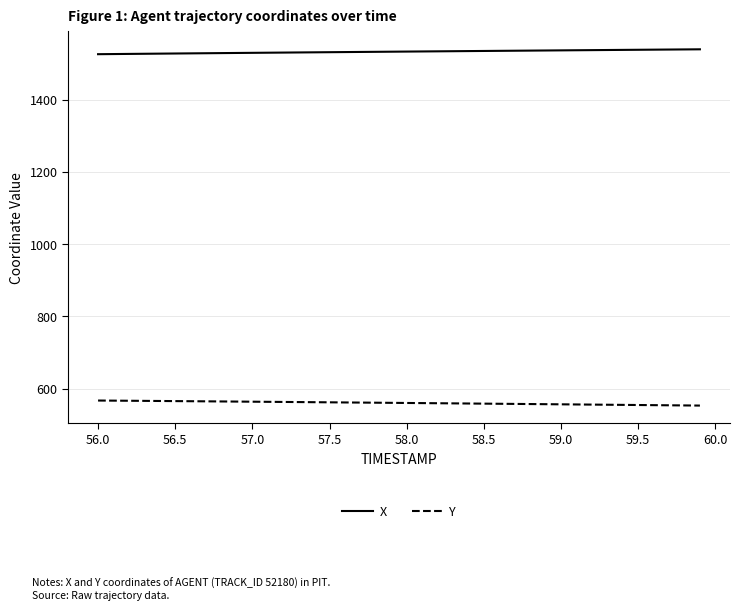

What is the minimum value for X?

1525.7